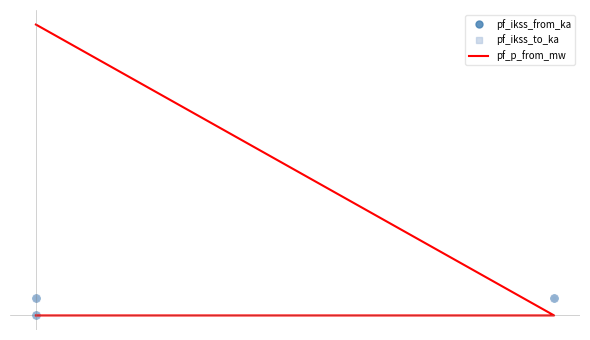

Is the value of pf_ikss_from_ka at 2 greater than the value of pf_p_from_mw at 1?

Yes